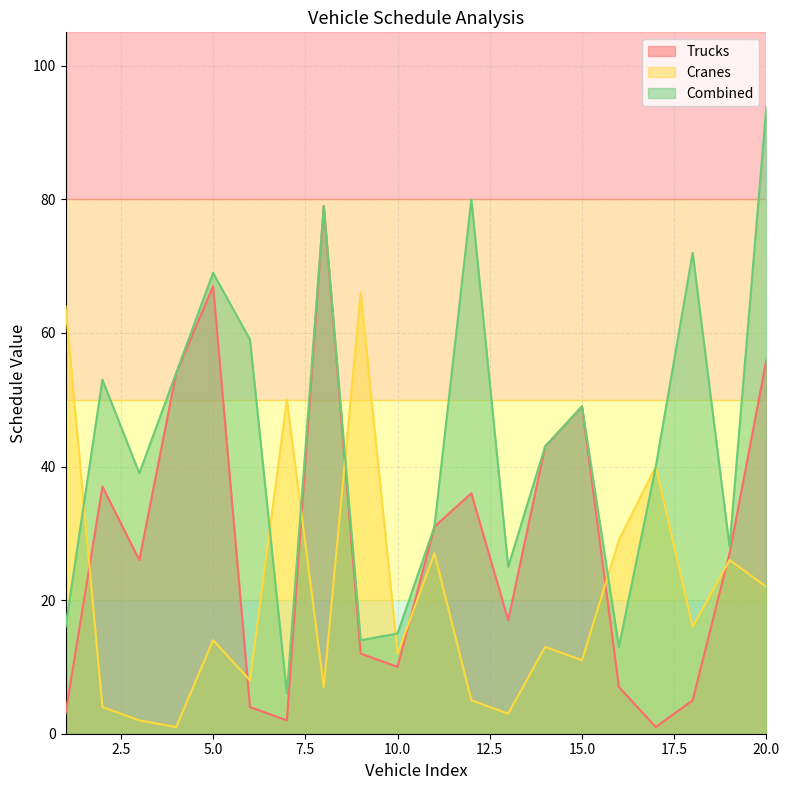

Reading left to right, extract all data points from this chart.

Trucks: 1=3	2=37	3=26	4=54	5=67	6=4	7=2	8=79	9=12	10=10	11=31	12=36	13=17	14=43	15=49	16=7	17=1	18=5	19=27	20=56
Cranes: 1=64	2=4	3=2	4=1	5=14	6=8	7=50	8=7	9=66	10=12	11=27	12=5	13=3	14=13	15=11	16=29	17=40	18=16	19=26	20=22
Combined: 1=16	2=53	3=39	4=54	5=69	6=59	7=6	8=79	9=14	10=15	11=31	12=80	13=25	14=43	15=49	16=13	17=40	18=72	19=28	20=94